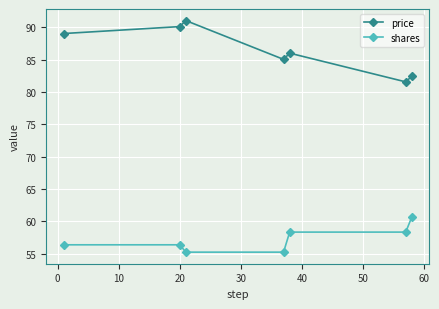

Which series has the largest total across all categories?

price